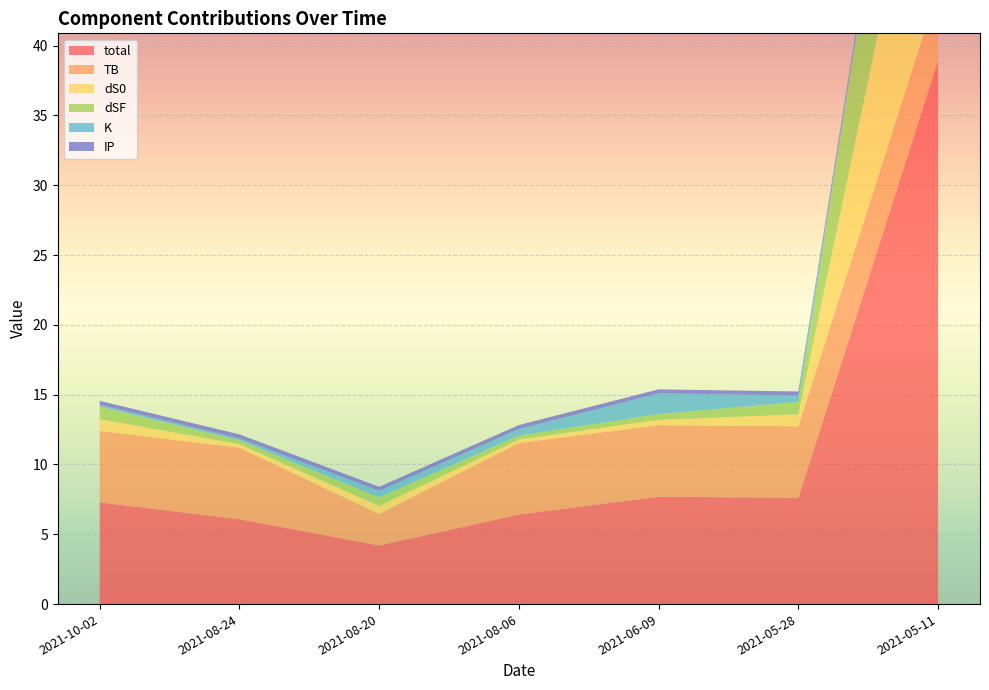

Reading left to right, transcribe all the data shown in this chart.

total: 7.3	6.1	4.2	6.4	7.7	7.6	38.9
TB: 5.1	5.1	2.3	5.1	5.1	5.1	5.1
dS0: 0.8	0.3	0.6	0.3	0.4	0.8	17.5
dSF: 0.9	0.3	0.6	0.3	0.4	0.9	15.9
K: 0.1	0.1	0.5	0.5	1.5	0.5	0.1
IP: 0.3	0.3	0.3	0.3	0.3	0.3	0.3